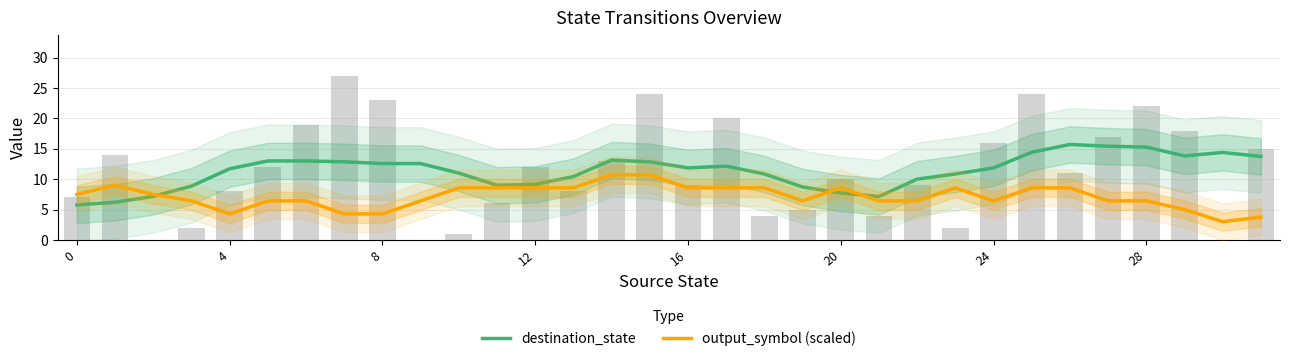

At which label is destination_state closest to 10?

22